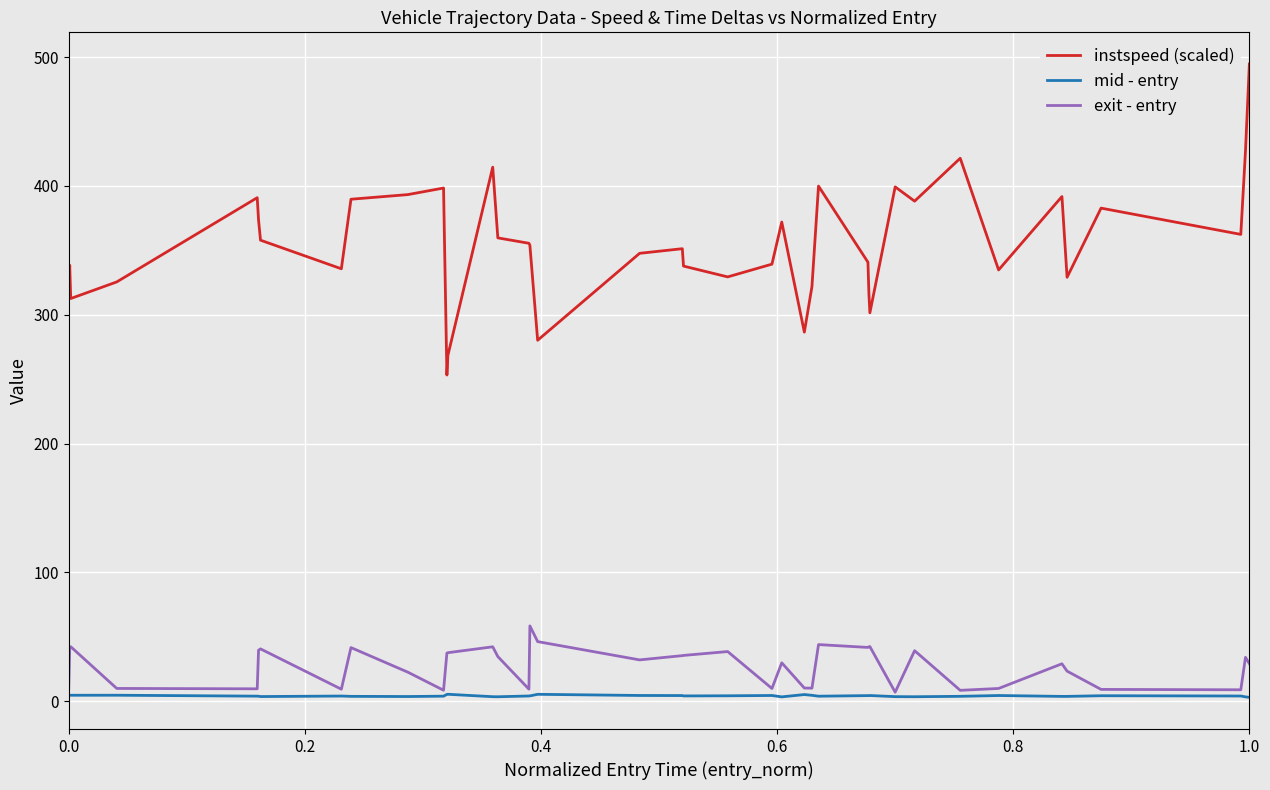

What is the sum of all exit - entry values?

1110.4